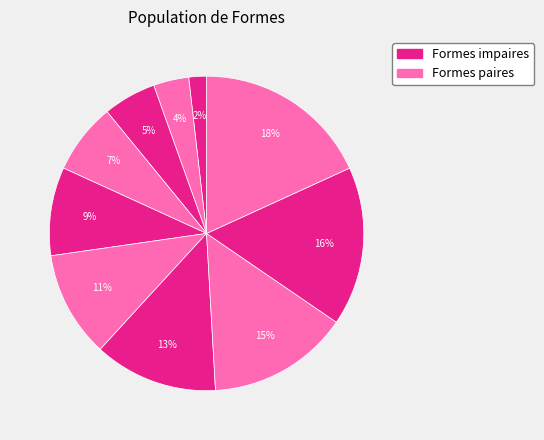

Is there a majority slice in this chart?

No